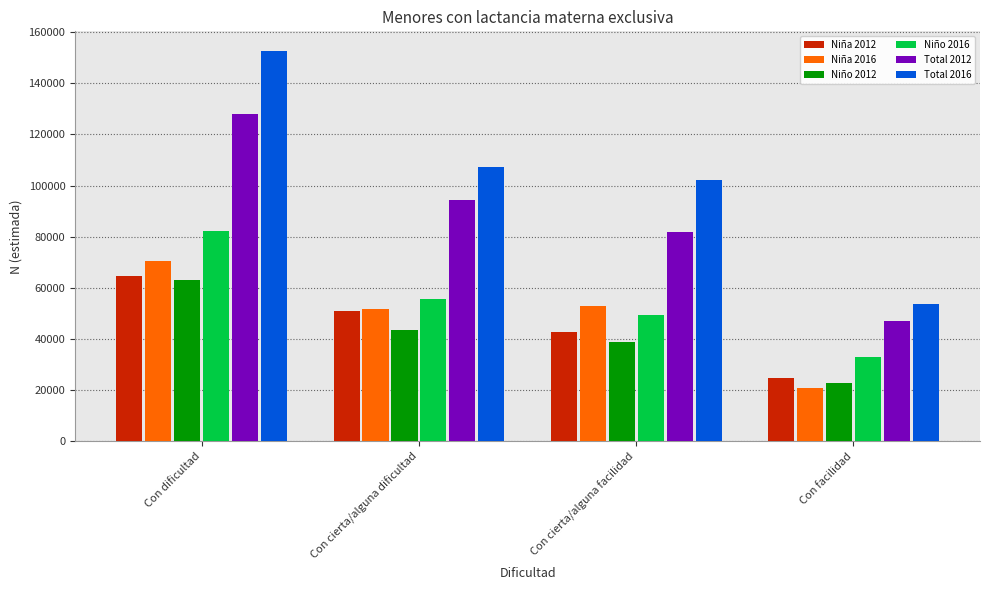

Reading left to right, what are all the values shown in this chart?

Niña 2012: Con dificultad=64789	Con cierta/alguna dificultad=50897	Con cierta/alguna facilidad=42757	Con facilidad=24629
Niña 2016: Con dificultad=70551	Con cierta/alguna dificultad=51894	Con cierta/alguna facilidad=52848	Con facilidad=20786
Niño 2012: Con dificultad=63021	Con cierta/alguna dificultad=43592	Con cierta/alguna facilidad=38945	Con facilidad=22578
Niño 2016: Con dificultad=82119	Con cierta/alguna dificultad=55462	Con cierta/alguna facilidad=49394	Con facilidad=32963
Total 2012: Con dificultad=127810	Con cierta/alguna dificultad=94489	Con cierta/alguna facilidad=81701	Con facilidad=47208
Total 2016: Con dificultad=152670	Con cierta/alguna dificultad=107356	Con cierta/alguna facilidad=102242	Con facilidad=53748